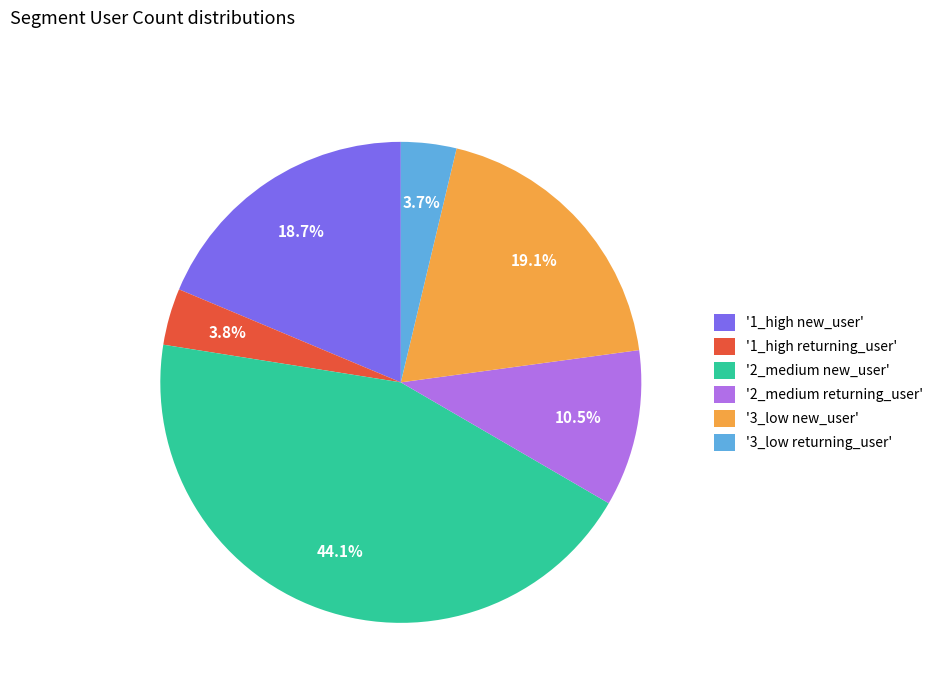

What is the largest slice in the pie chart?

'2_medium new_user'